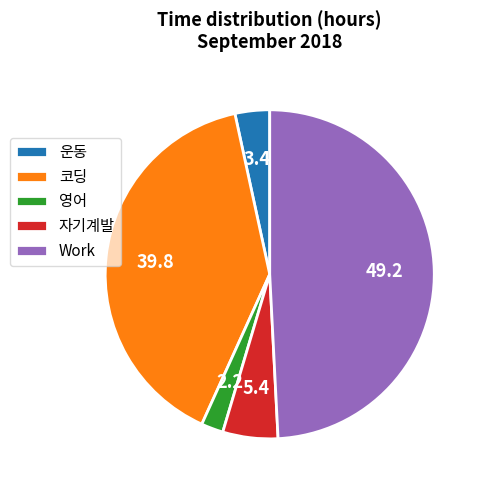

Between Work and 코딩, which is larger?

Work